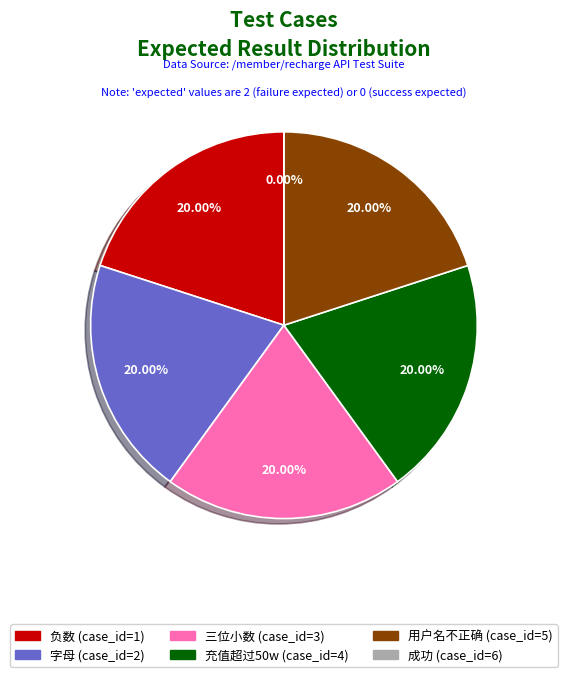

The 字母 (case_id=2) slice represents 20% of the pie. True or false?

True